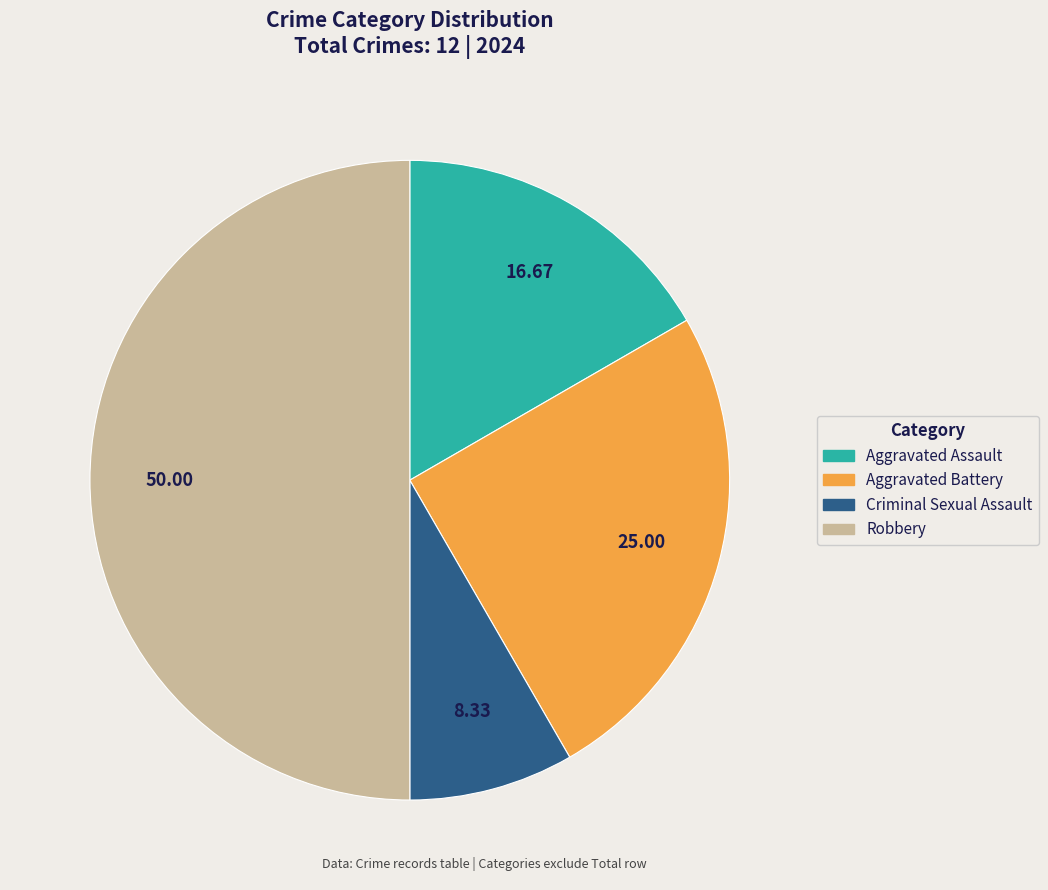

Combined, do Aggravated Assault and Robbery account for over 50%?

Yes